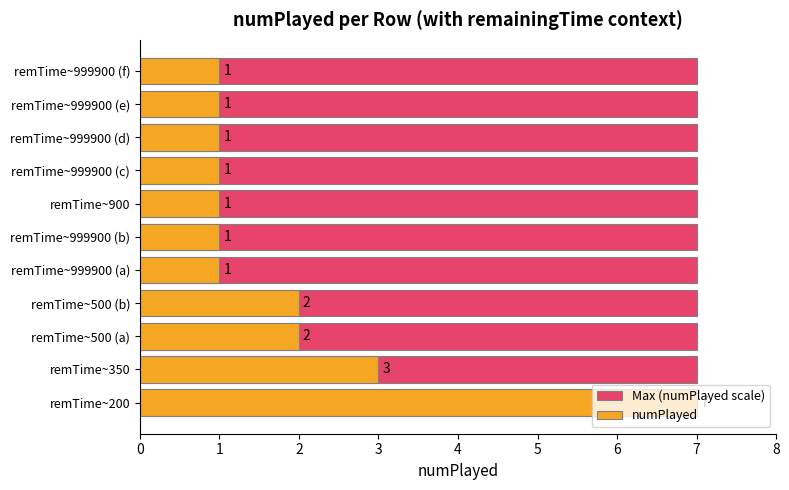

Is it true that Max (numPlayed scale) equals 0.4 at 3?

False